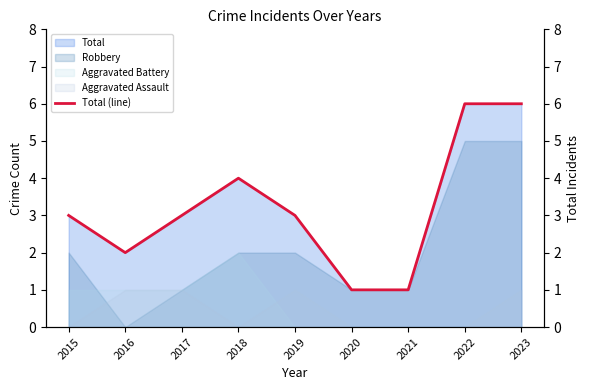

What is the difference between the maximum and minimum values?

5